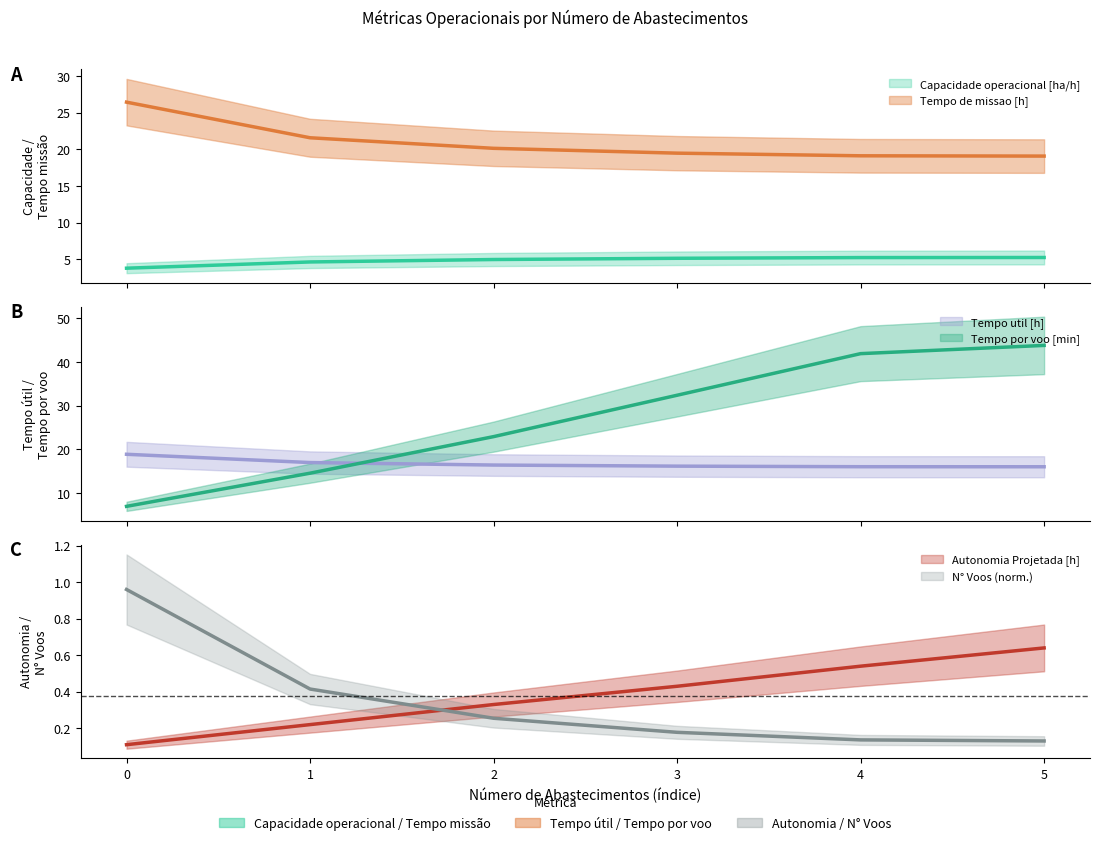

True or false: Capacidade operacional [ha/h] has more than 2 points higher than both neighbors.

False